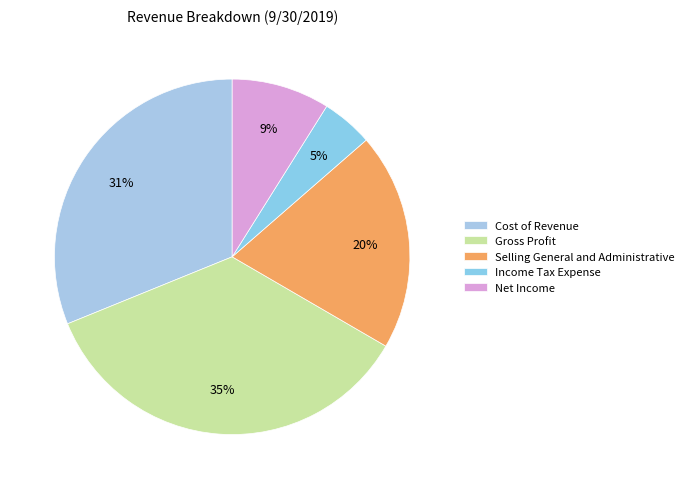

Between Selling General and Administrative and Net Income, which is larger?

Selling General and Administrative